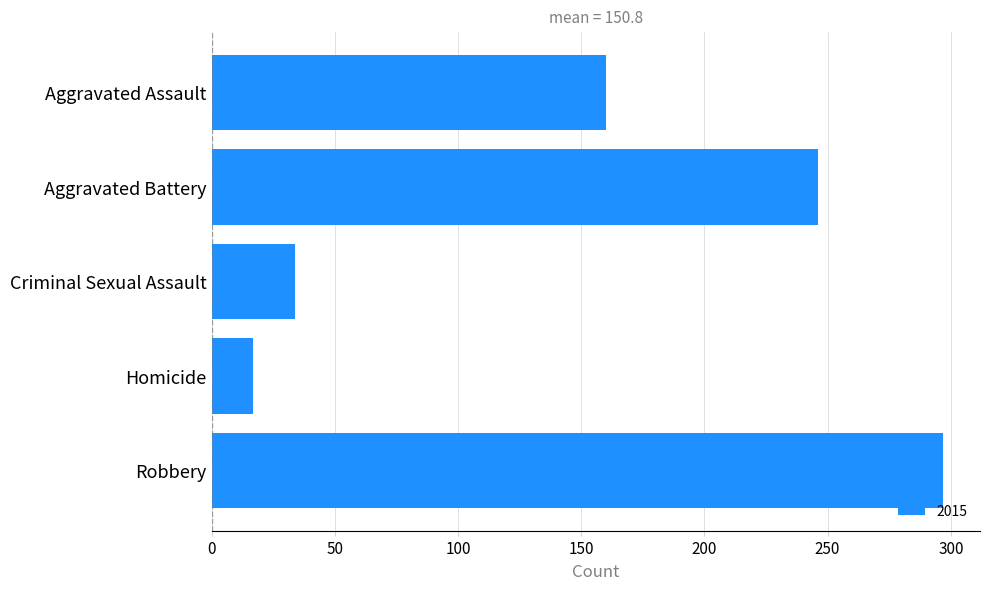

What is the value of the 3rd bar from the top?

34